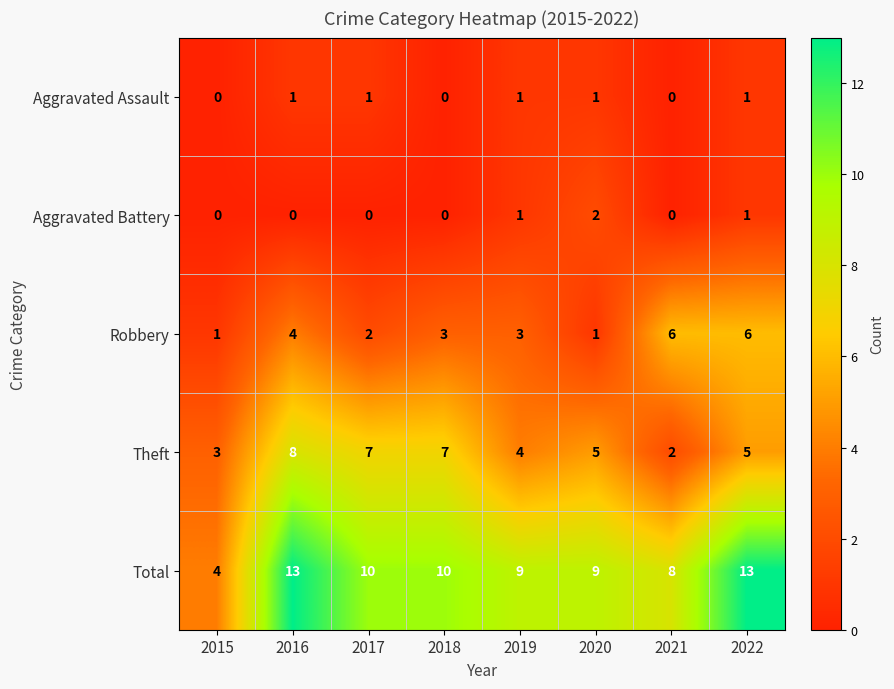

Which series has the largest range (max minus min)?

Total